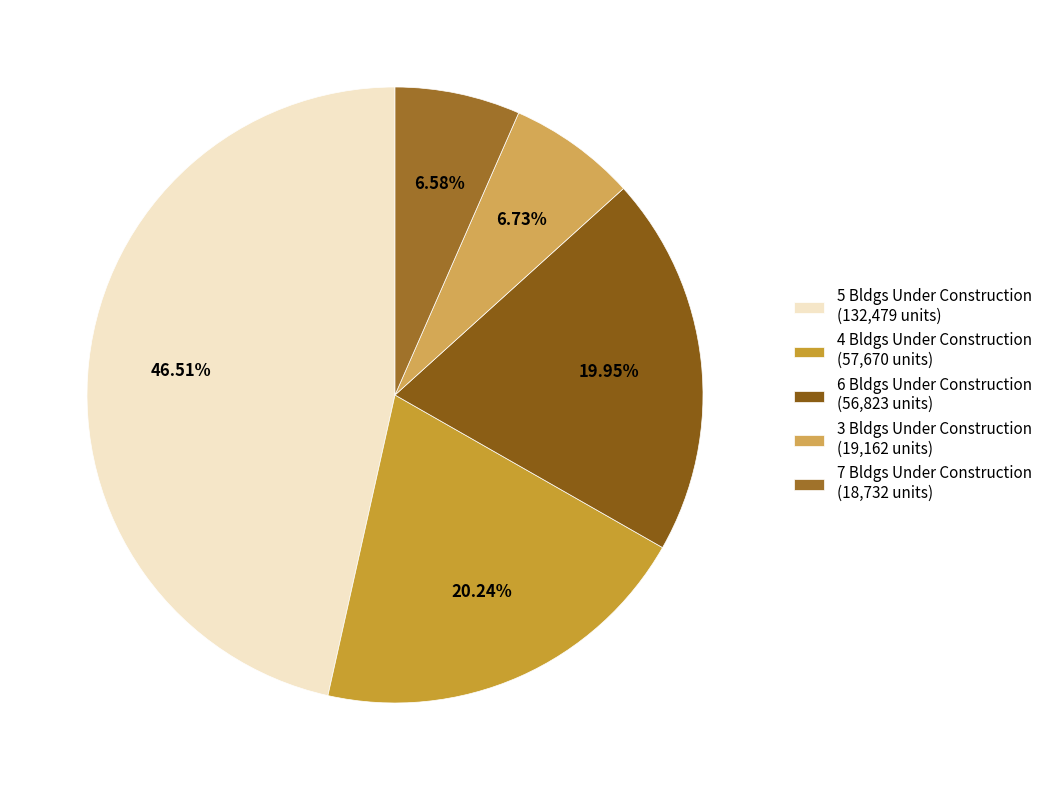

To the nearest percent, what is the average slice percentage?

20%